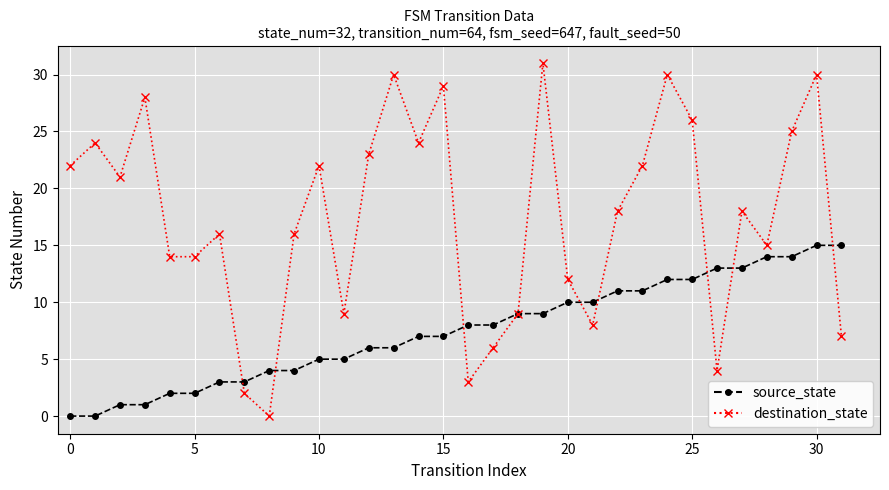

Is this an area chart (filled region under the line)?

No